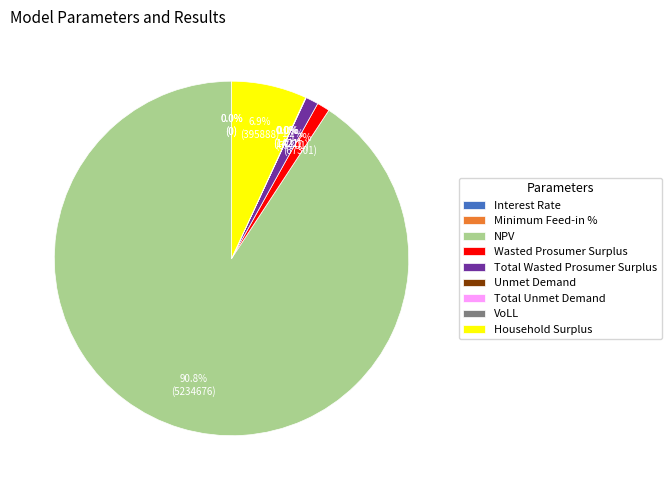

The Household Surplus slice represents 7% of the pie. True or false?

True